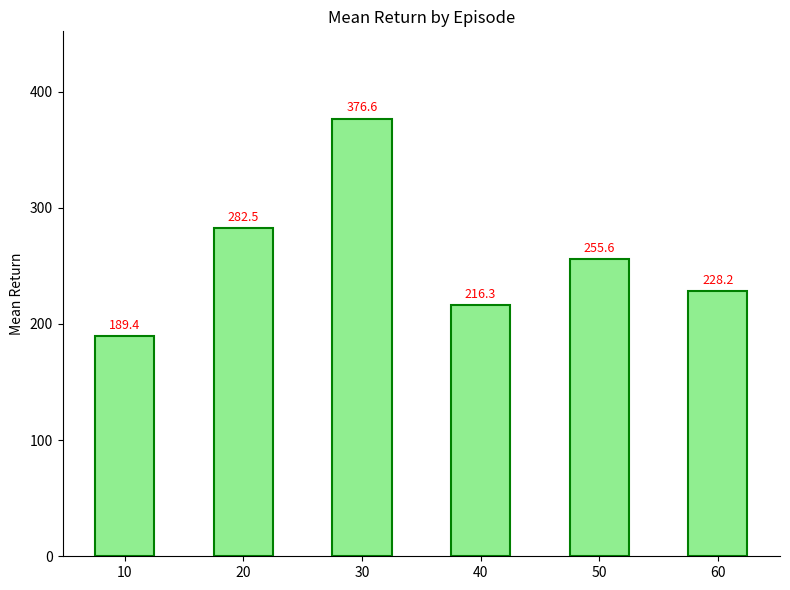

Which category has the highest value across all series?

30